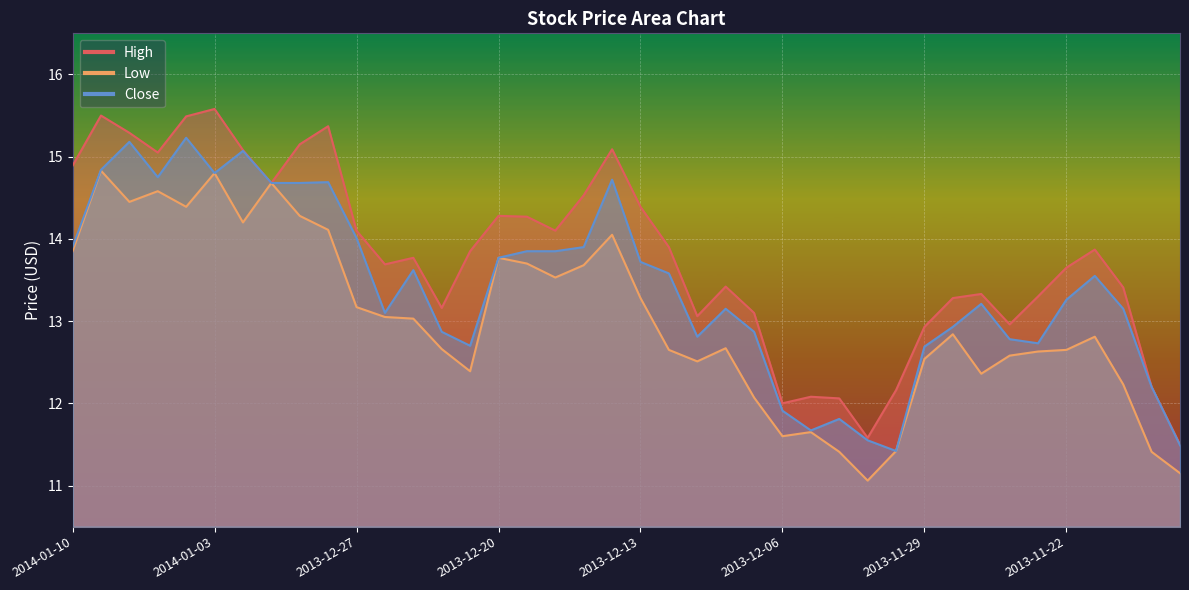

What is the sum of the Low values at 2013-12-30 and 2014-01-09?

28.9